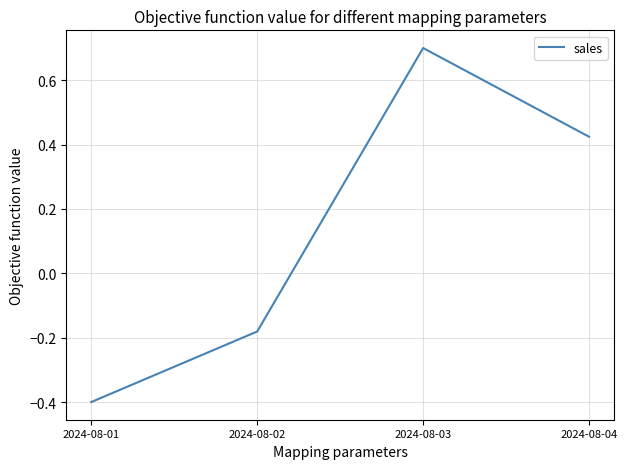

What is the maximum value shown in the chart?

0.7